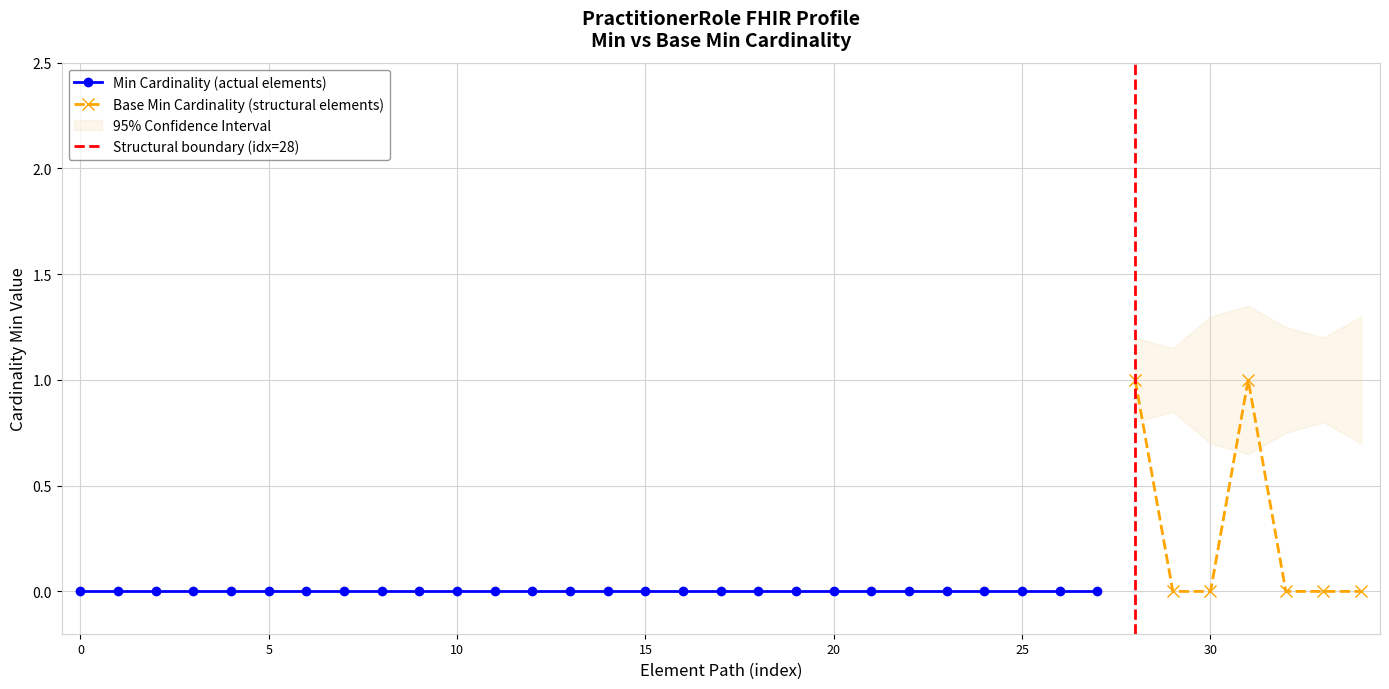

Is it true that Base Min equals 0 at PractitionerRole.telecom?

False